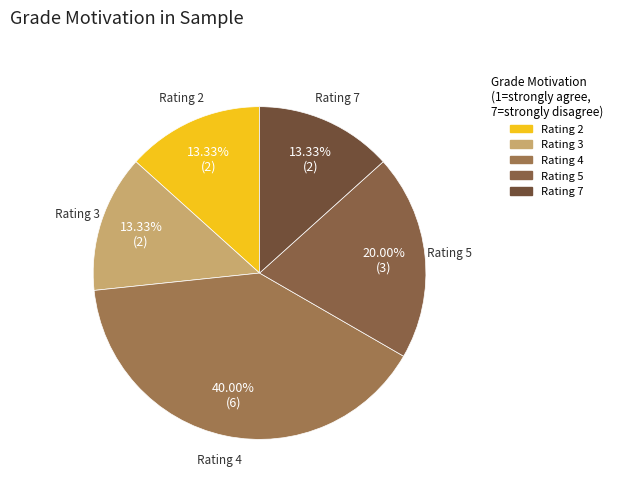

Count the number of slices in the pie.

5